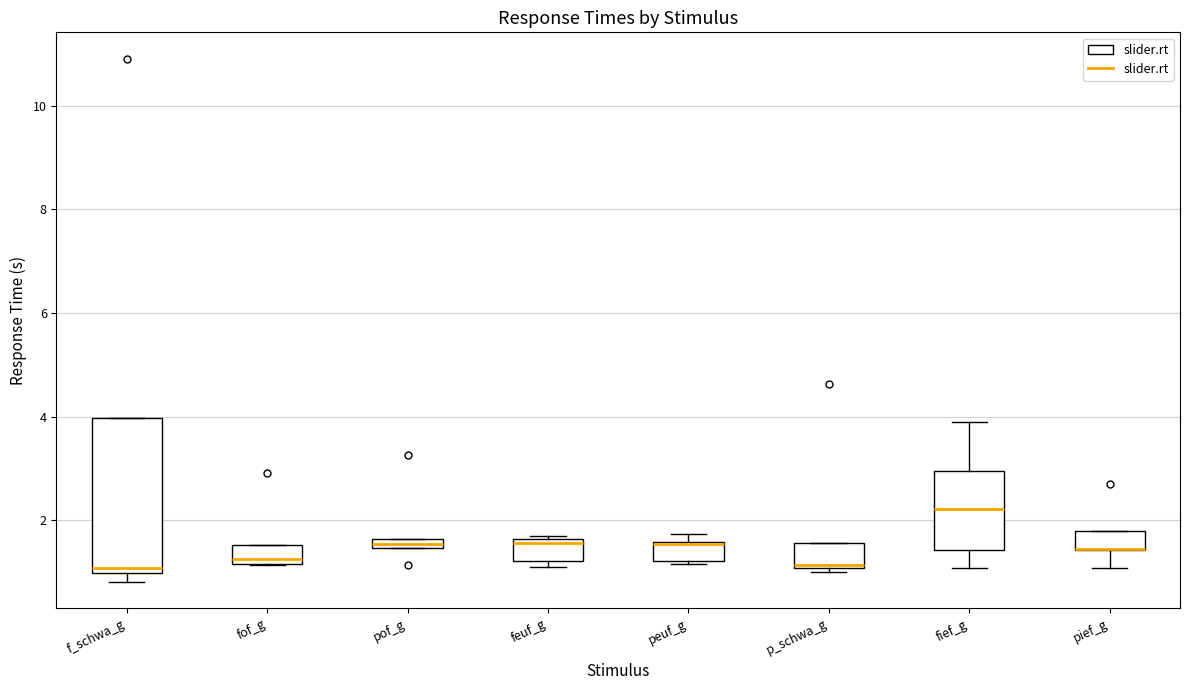

Where is the lower edge of the box for feuf_g on the y-axis? The values are not printed on the chart, so give them approximately, as read against the axis.

1.2